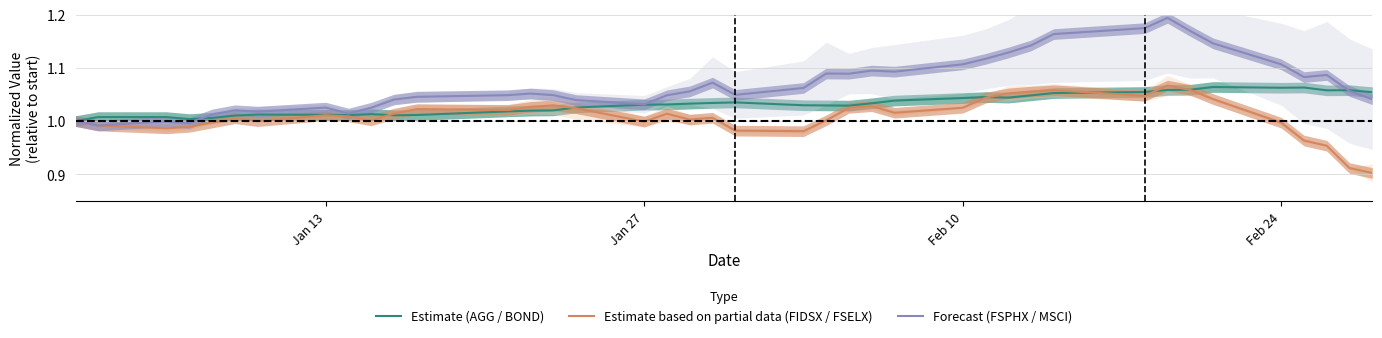

In Estimate (AGG / BOND), how many points are lower than both neighbors (excluding endpoints)?

7